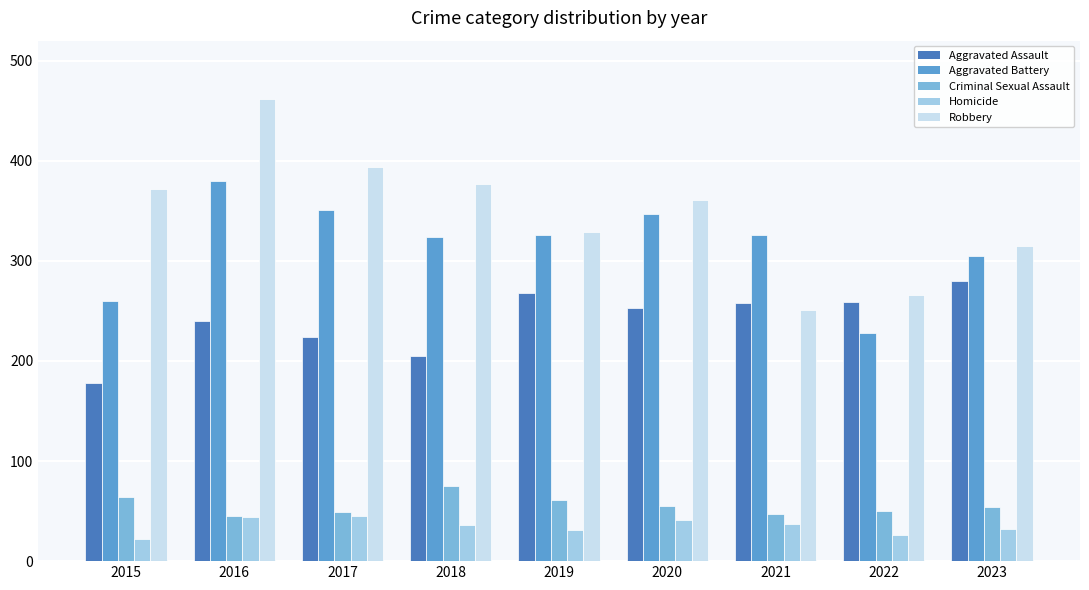

What is the average value of the Homicide series?

35